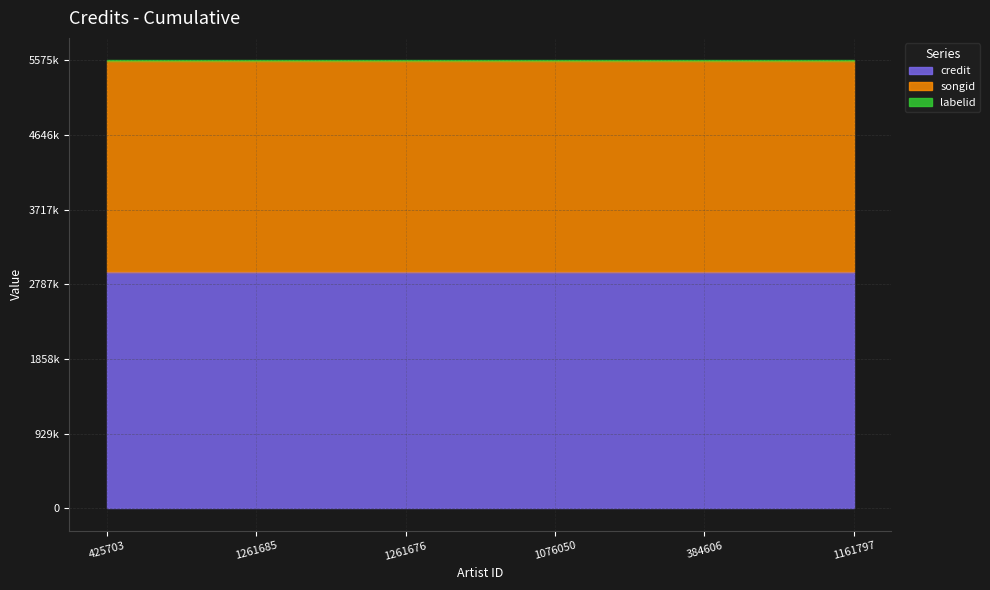

What is the sum of all songid values?

15741348